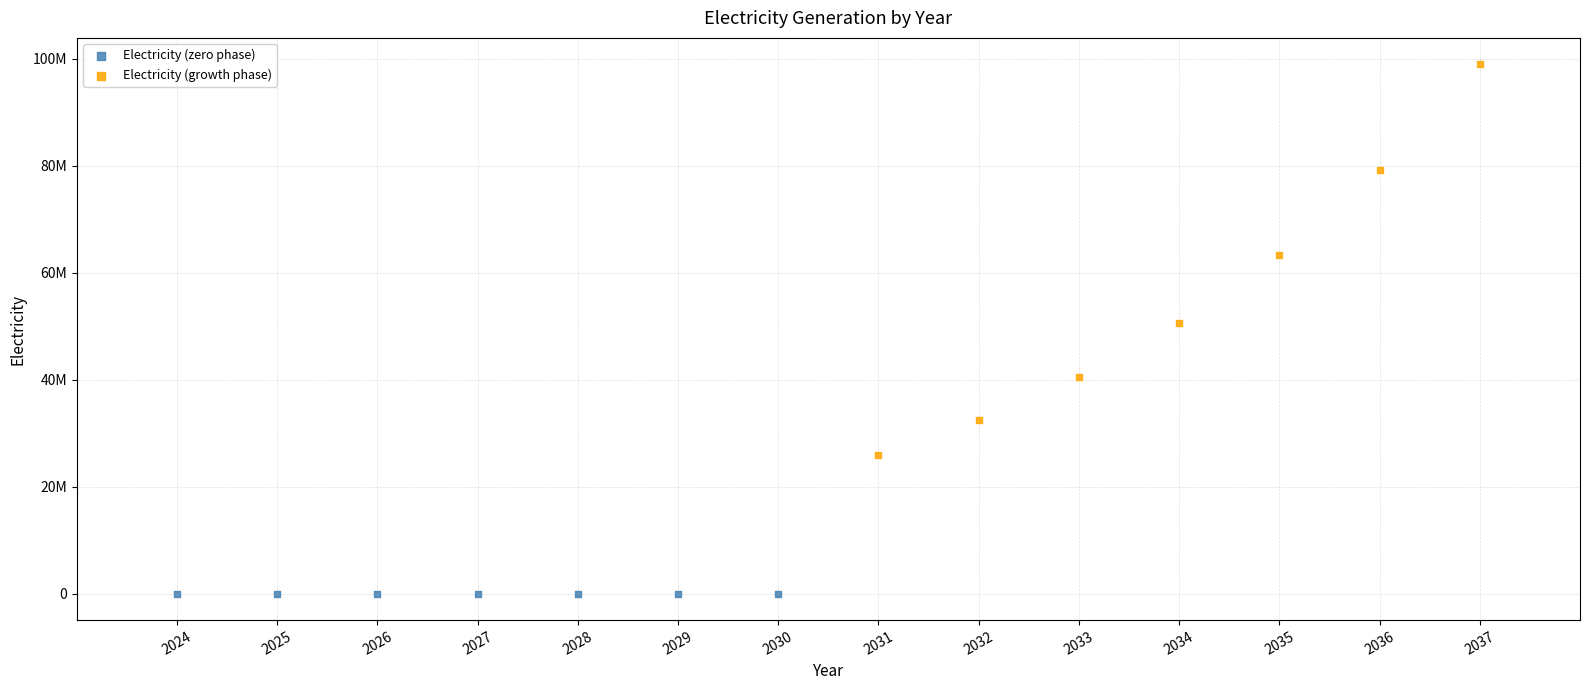

What are all the series names shown in the legend?

Electricity (zero phase), Electricity (growth phase)